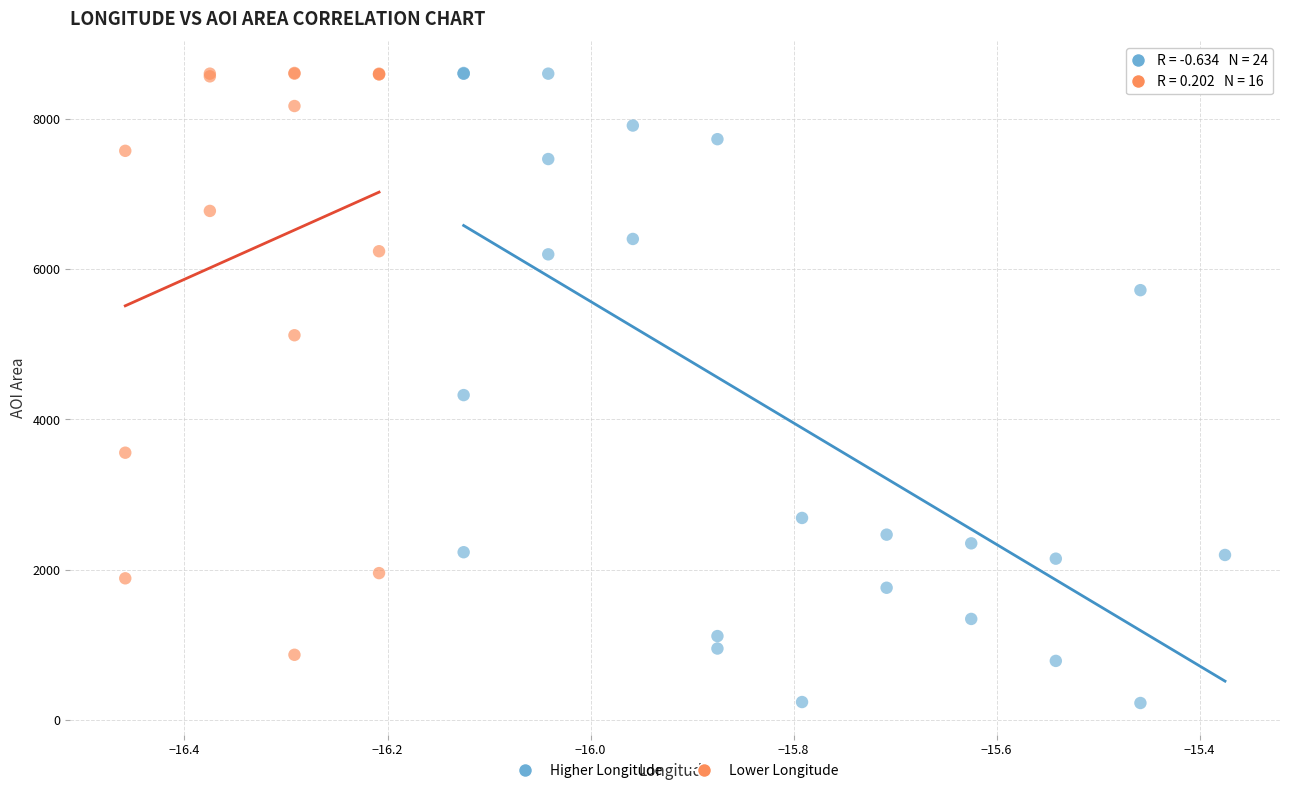

What are all the series names shown in the legend?

Higher Longitude, Lower Longitude